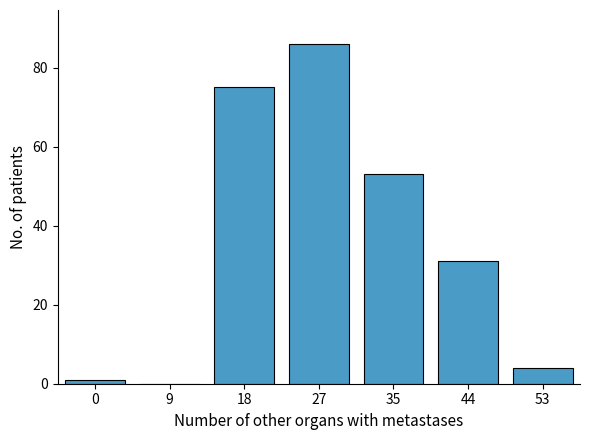

Reading left to right, what are all the values shown in this chart?

0=1	9=0	18=75	27=86	35=53	44=31	53=4